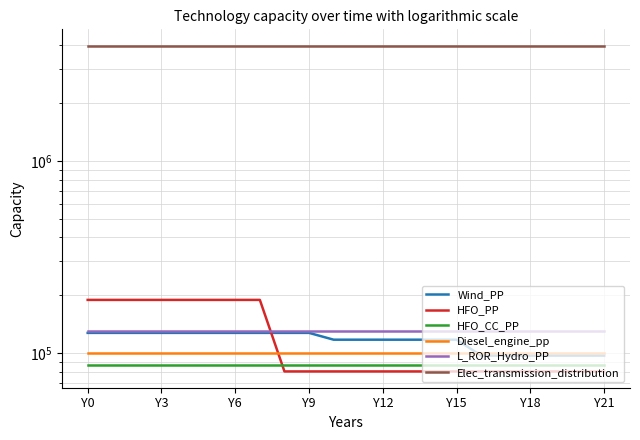

What is the label of the 11th point from the right?

11